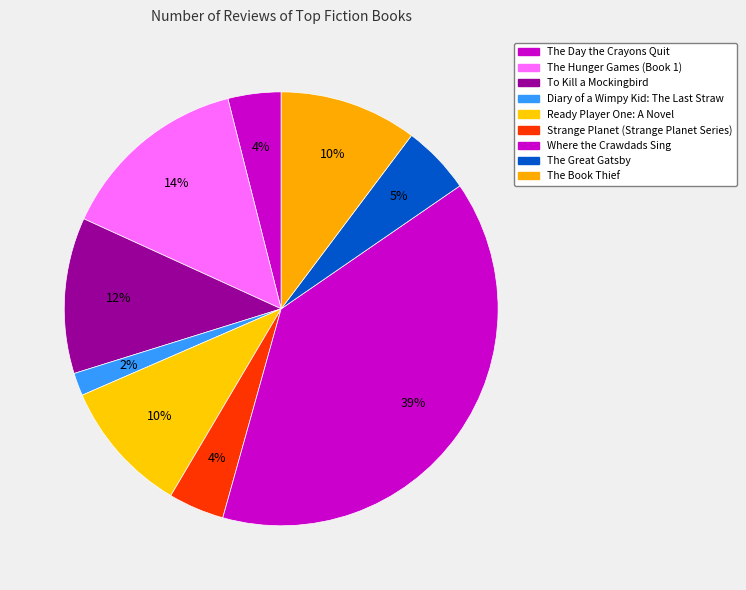

Is it true that Strange Planet (Strange Planet Series) is 1% of the pie?

False